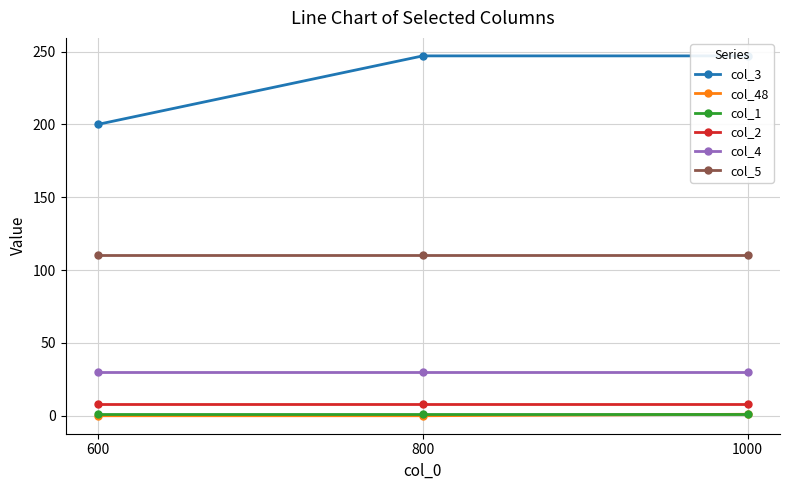

Rank the series at 600 from highest to lowest value.

col_3, col_5, col_4, col_2, col_1, col_48